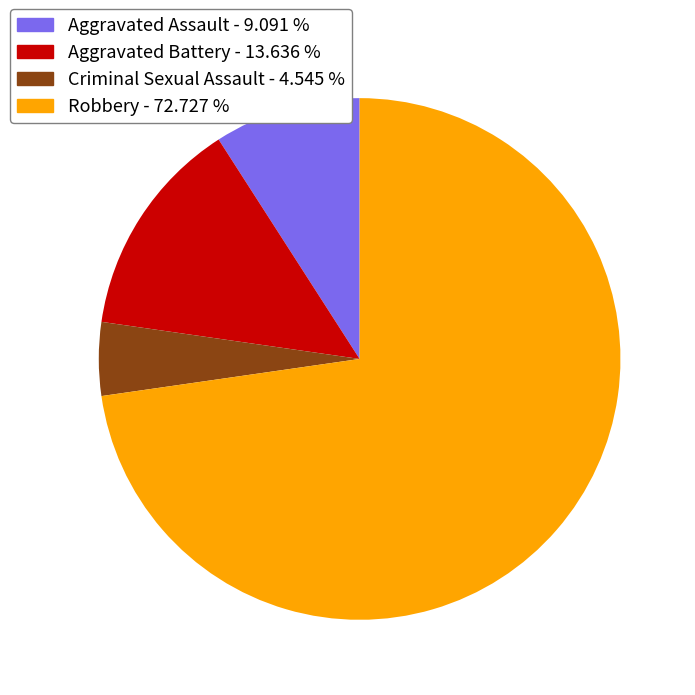

How many segments does this pie chart have?

4